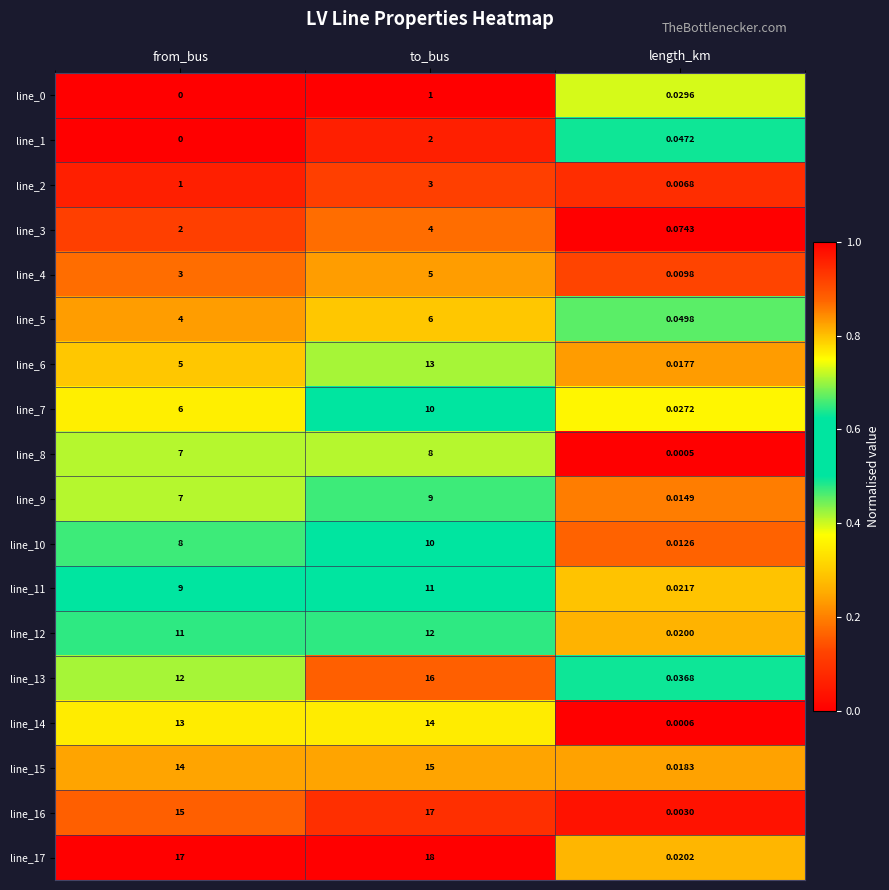

At which category is the sum across all series the highest?

to_bus